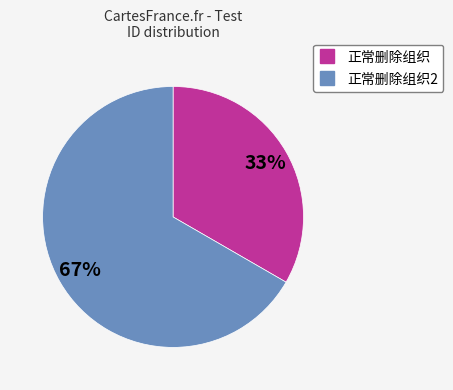

To the nearest percent, what is the average slice percentage?

50%